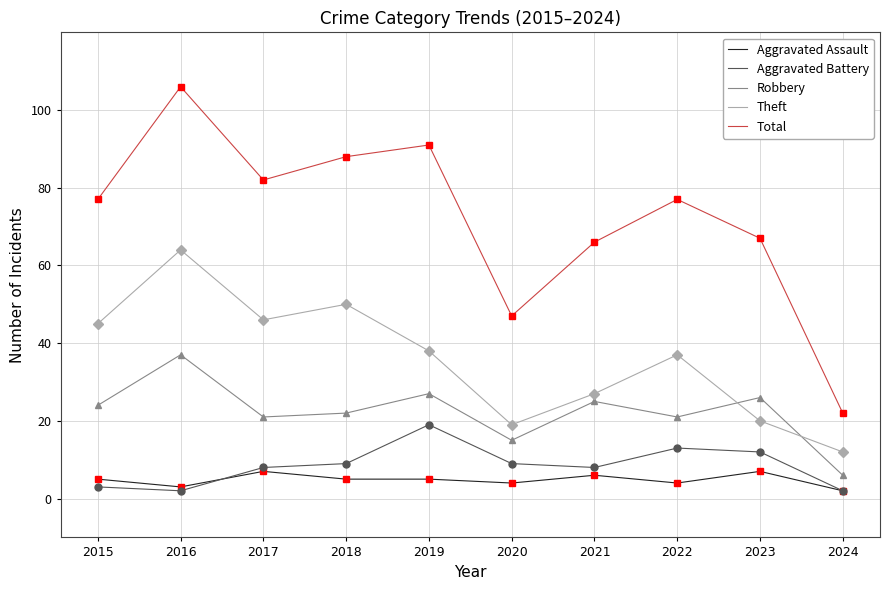

Reading left to right, list all the values displayed in this chart.

Aggravated Assault: 5	3	7	5	5	4	6	4	7	2
Aggravated Battery: 3	2	8	9	19	9	8	13	12	2
Robbery: 24	37	21	22	27	15	25	21	26	6
Theft: 45	64	46	50	38	19	27	37	20	12
Total: 77	106	82	88	91	47	66	77	67	22